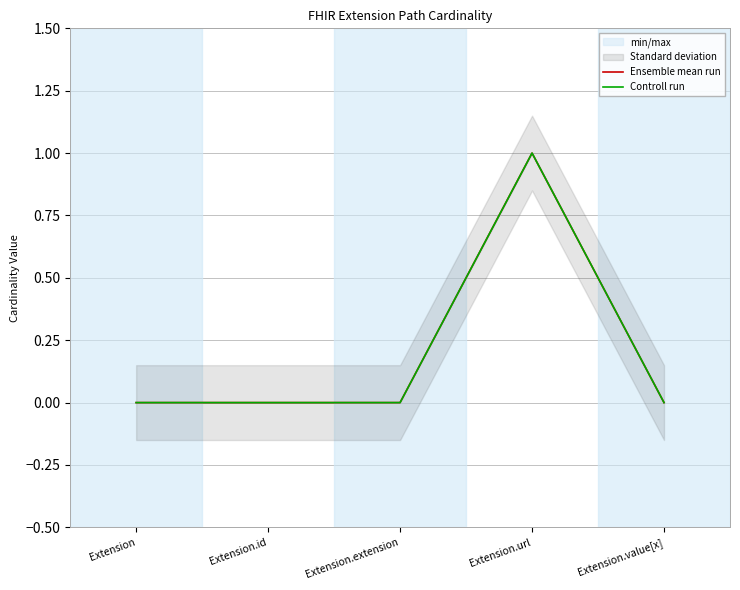

At which category is the sum across all series the highest?

Extension.url